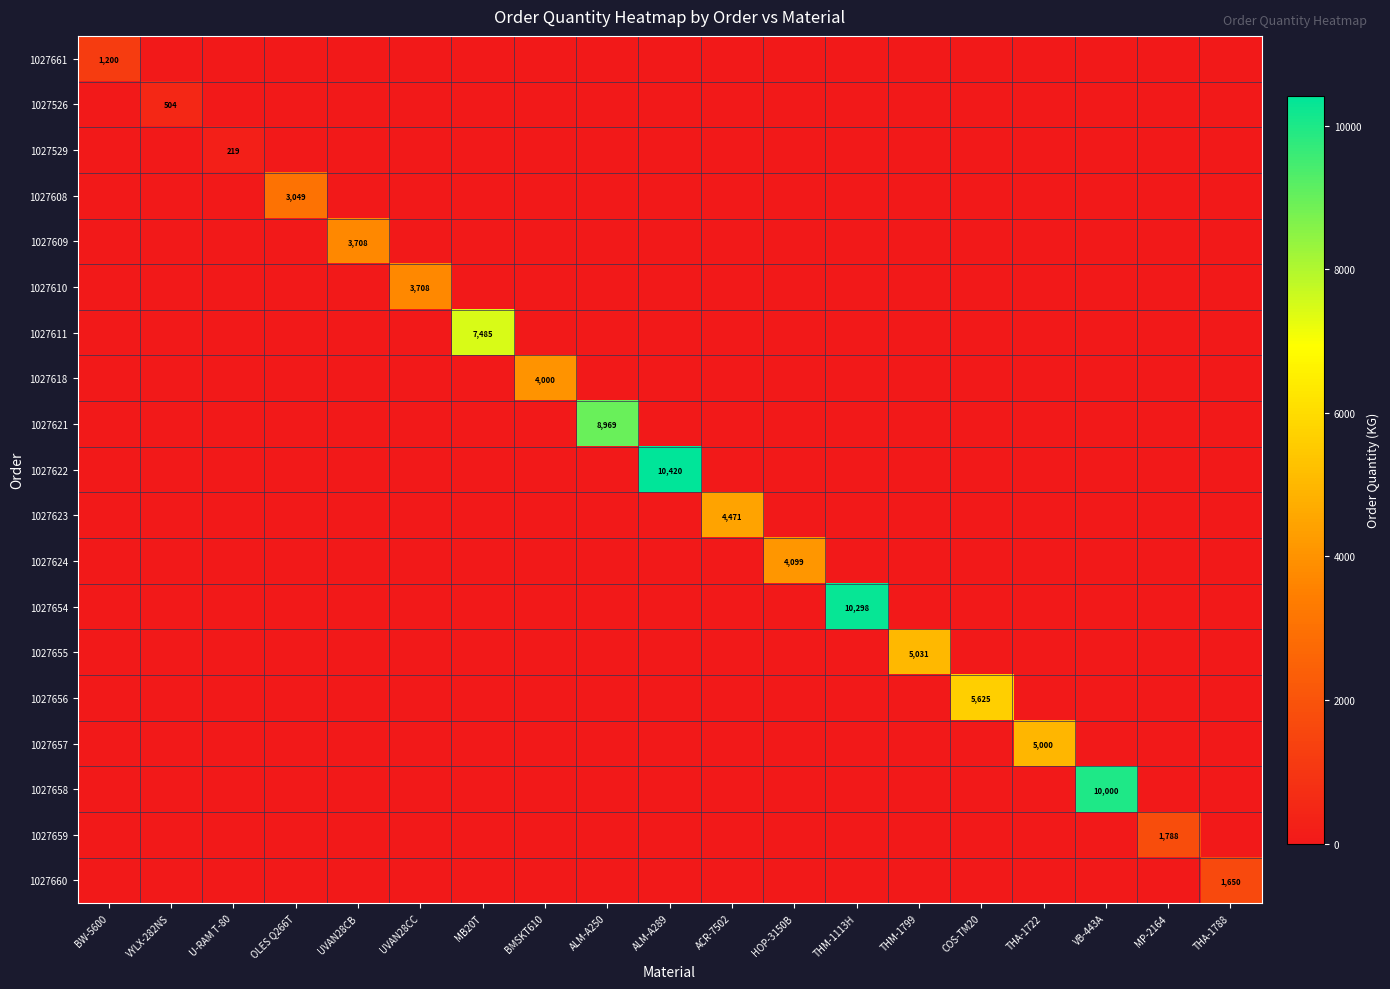

The 1027660 series shows 0.0 at OLES Q266T. True or false?

True